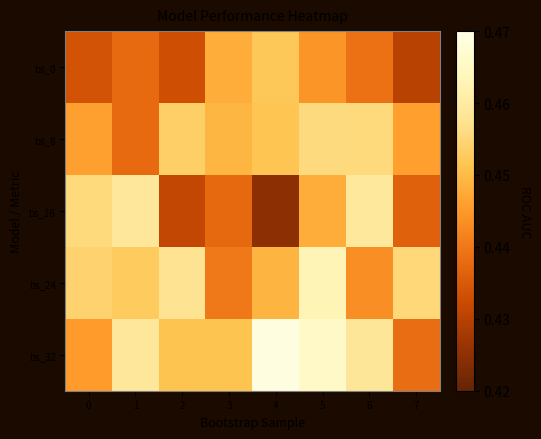

At which category does the chart reach its peak across all series?

4